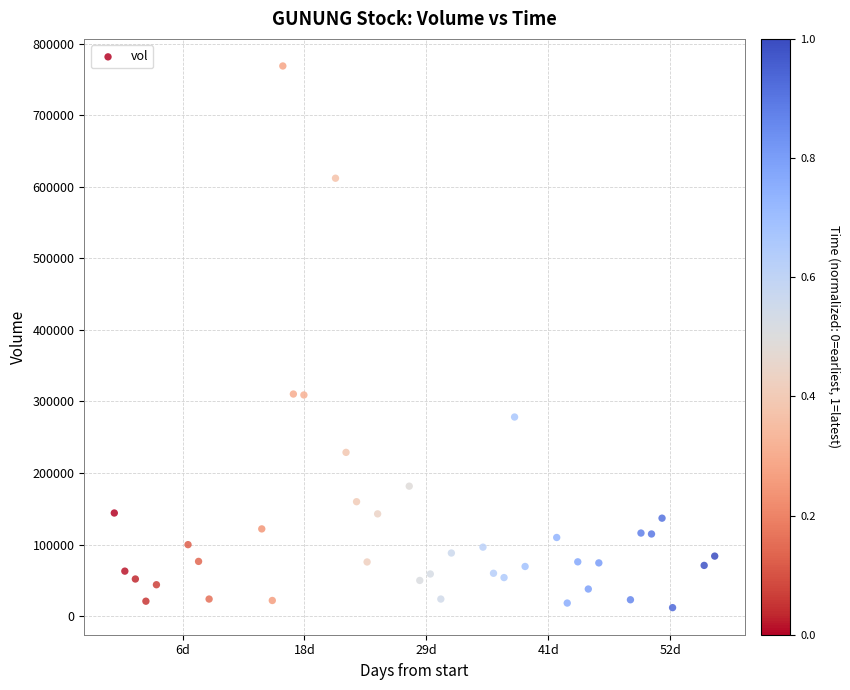

What is the range of Y values (max minus min)?

756700